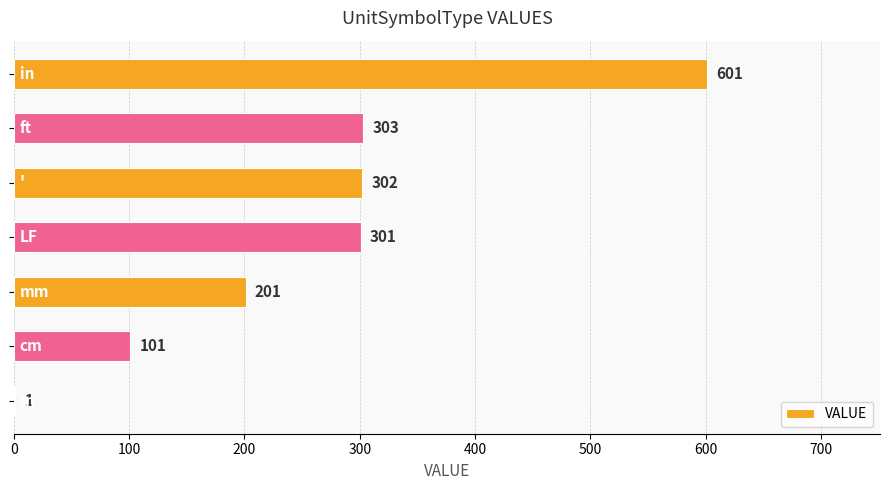

What is the maximum value shown in the chart?

601